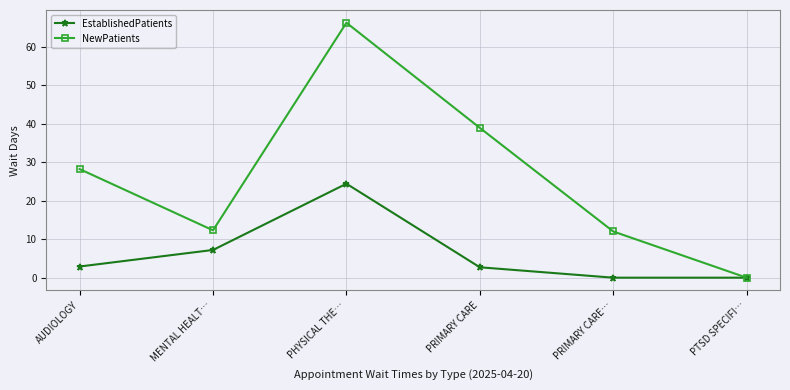

What are all the series names shown in the legend?

EstablishedPatients, NewPatients